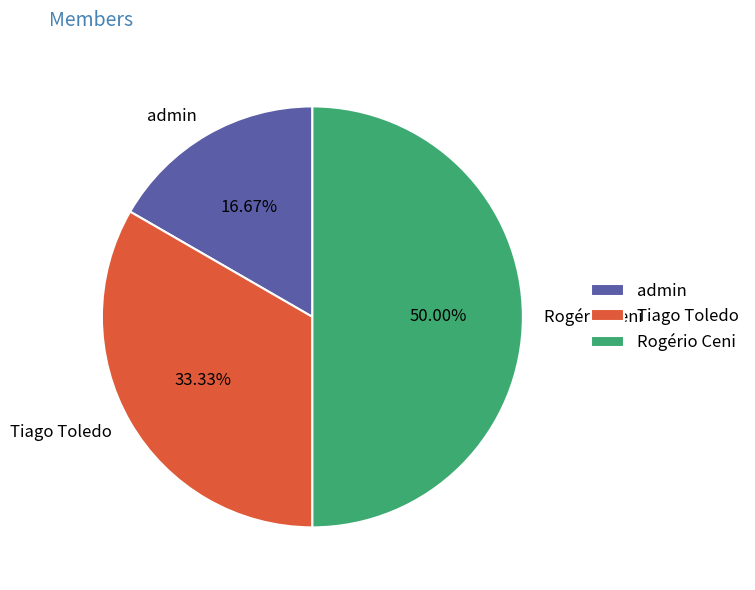

Between admin and Tiago Toledo, which is larger?

Tiago Toledo